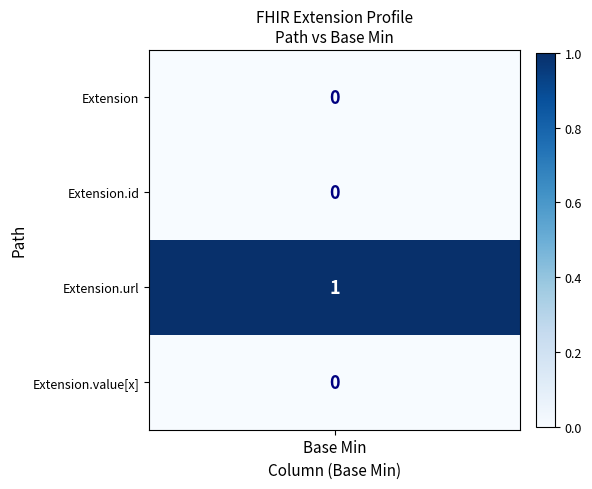

Which category has the lowest value in the Extension.id series?

Min=0